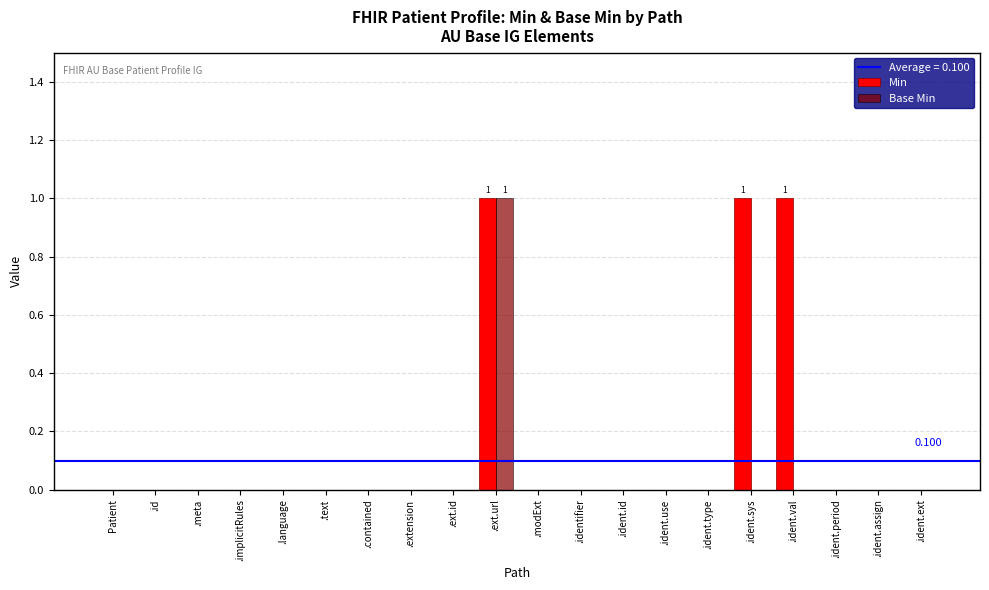

At which category is the sum across all series the highest?

.ext.url